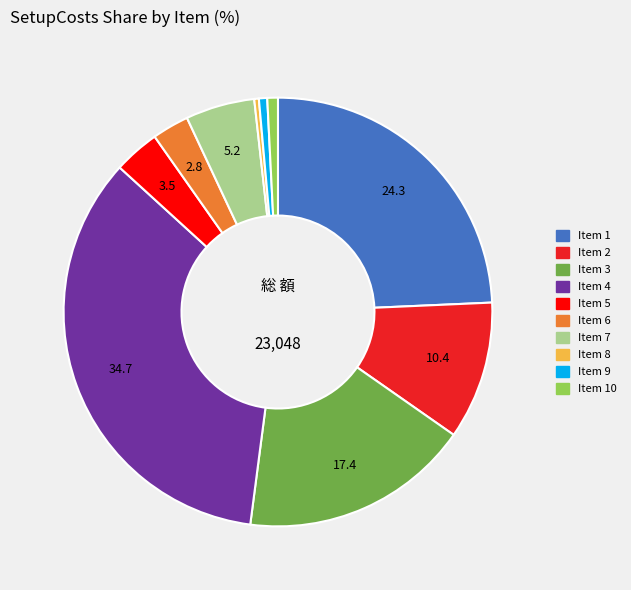

Is there any slice that represents more than half of the pie?

No